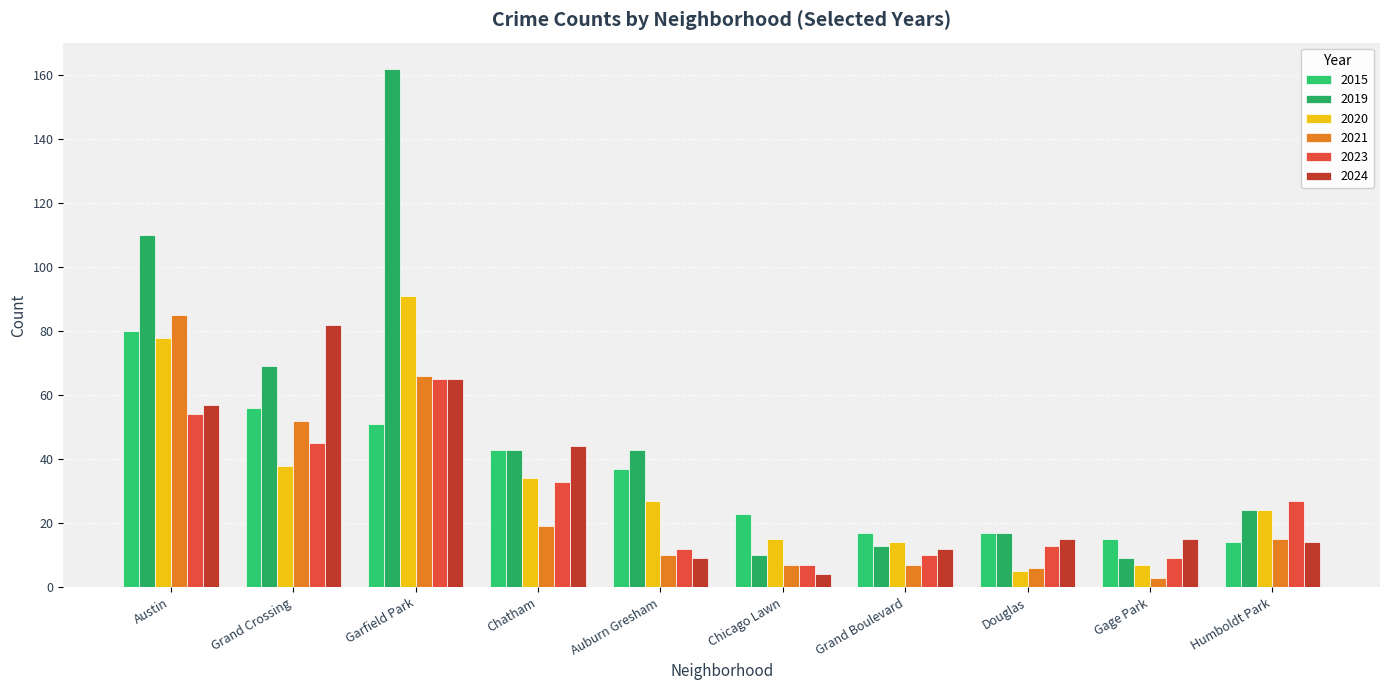

How many values in the 2019 series are below 43?

5